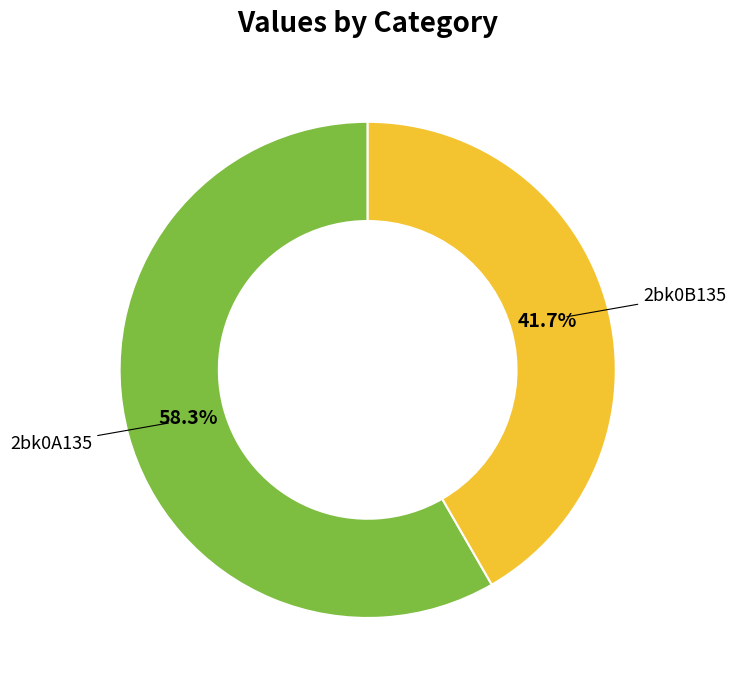

Is there any slice that represents more than half of the pie?

Yes